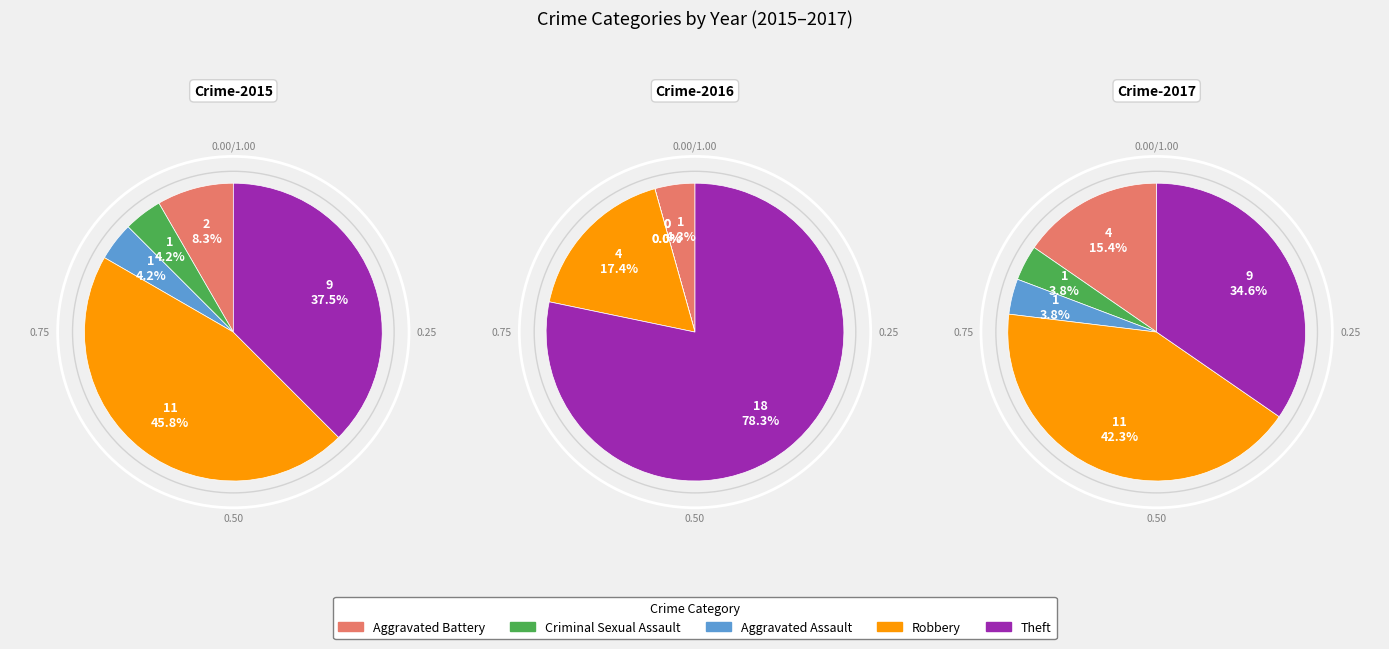

True or false: Robbery accounts for 59% of the total.

False